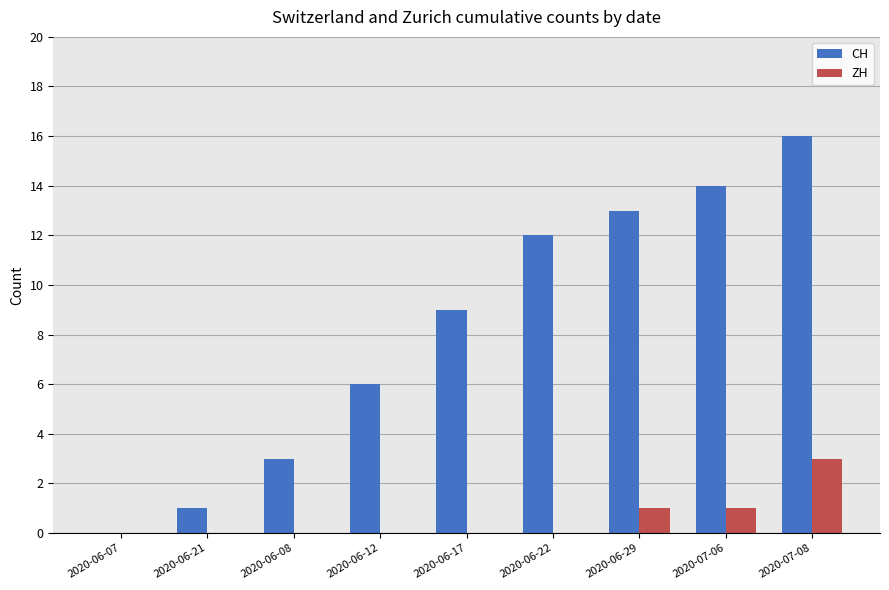

Is the value of ZH at 2020-06-21 greater than the value of CH at 2020-06-12?

No